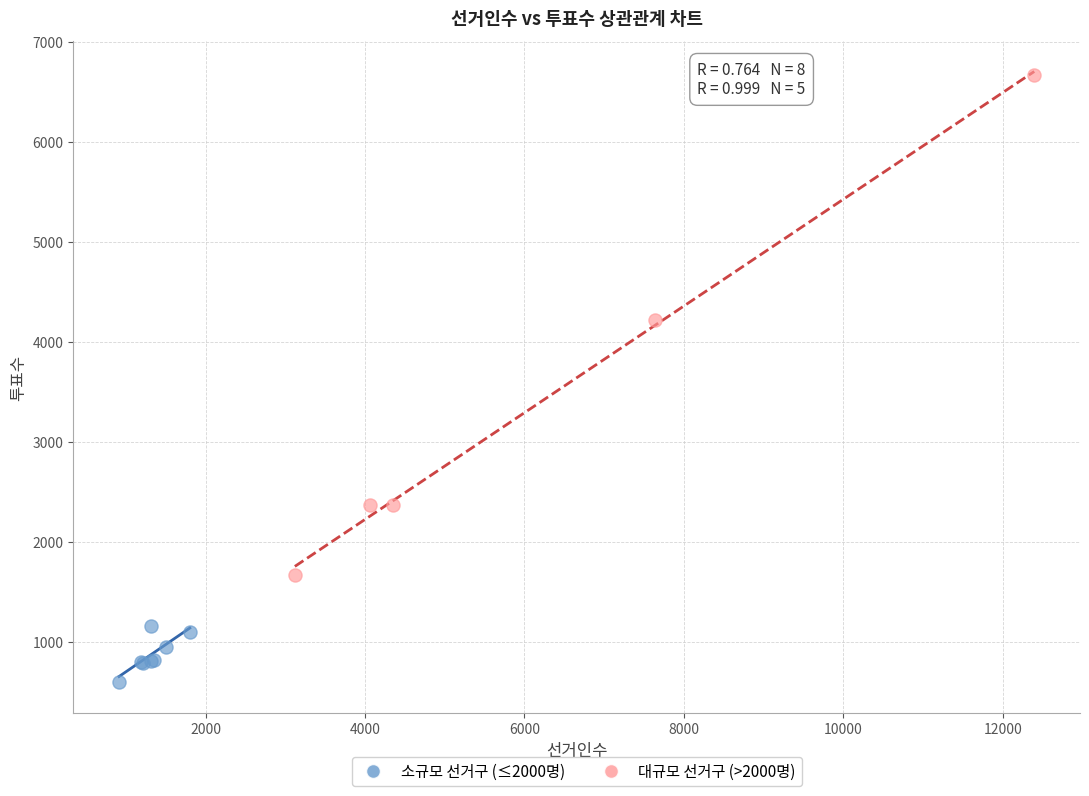

Which series has the widest spread of Y values?

대규모 선거구 (>2000명)